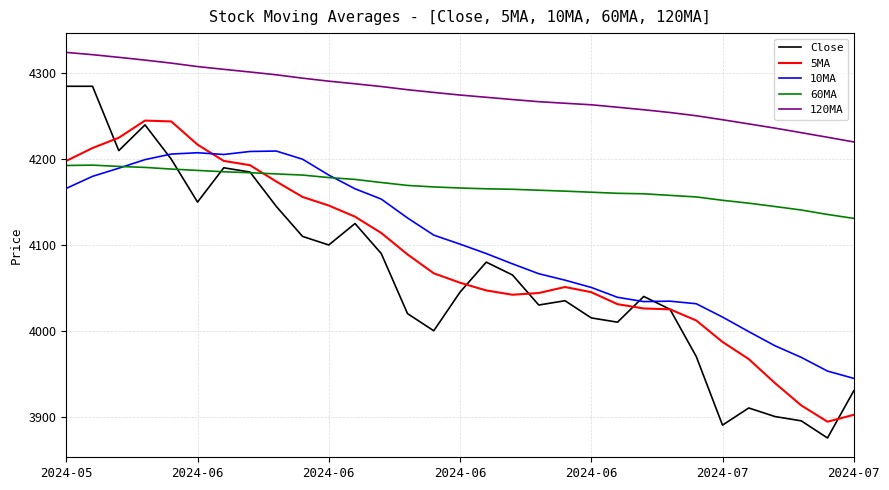

True or false: 120MA and 60MA cross at least once.

False